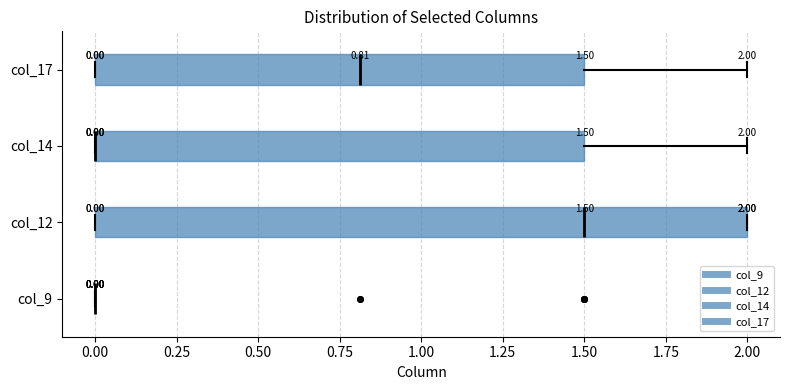

Comparing the boxes themselves (not the whiskers), which one is the widest?

col_12